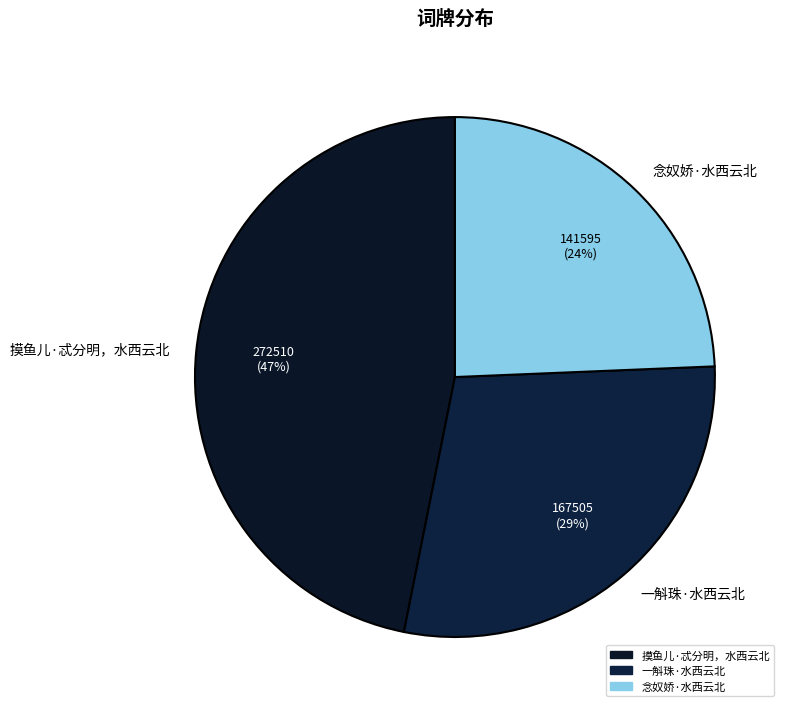

Which slice is the smallest?

念奴娇·水西云北